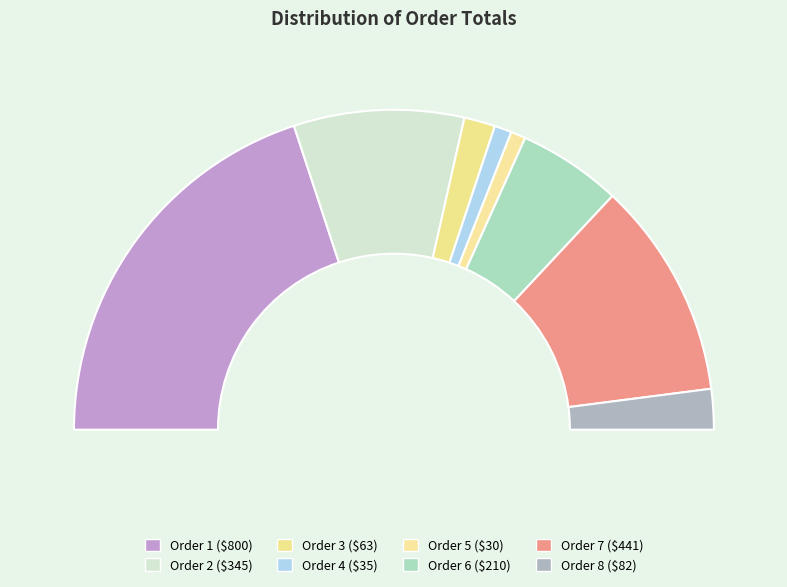

Which category has the smallest portion of the pie?

Order 5